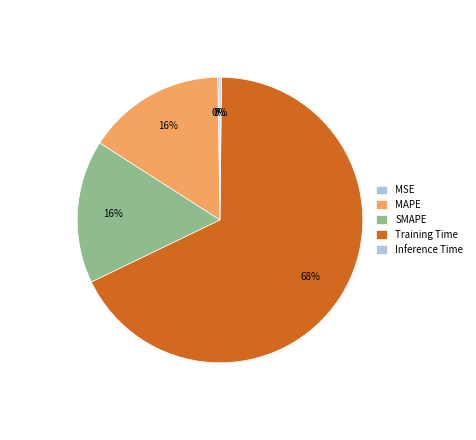

To the nearest percent, what percentage of the pie is MAPE?

16%